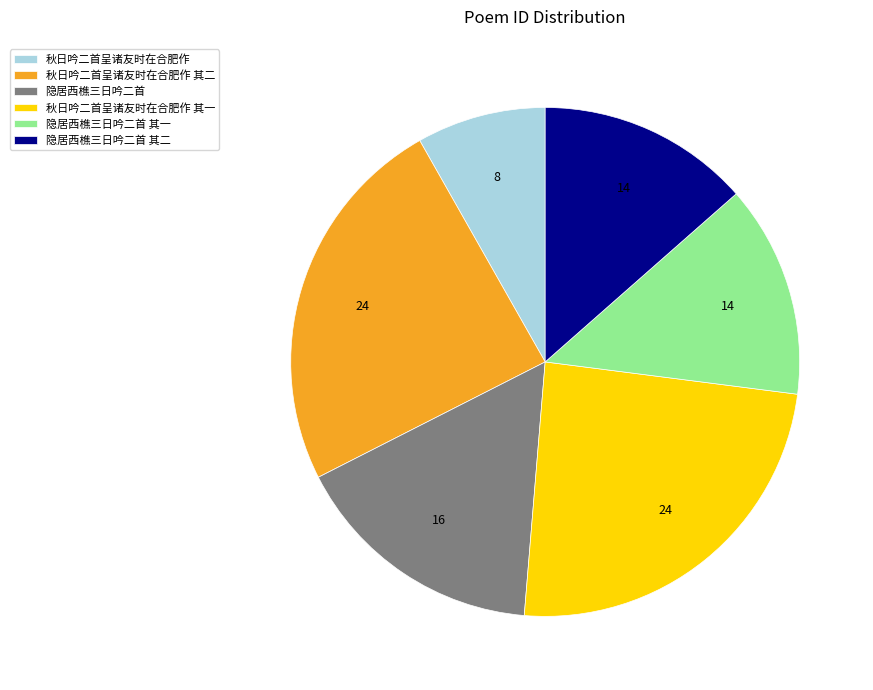

Combined, do 秋日吟二首呈诸友时在合肥作 其二 and 秋日吟二首呈诸友时在合肥作 account for over 50%?

No